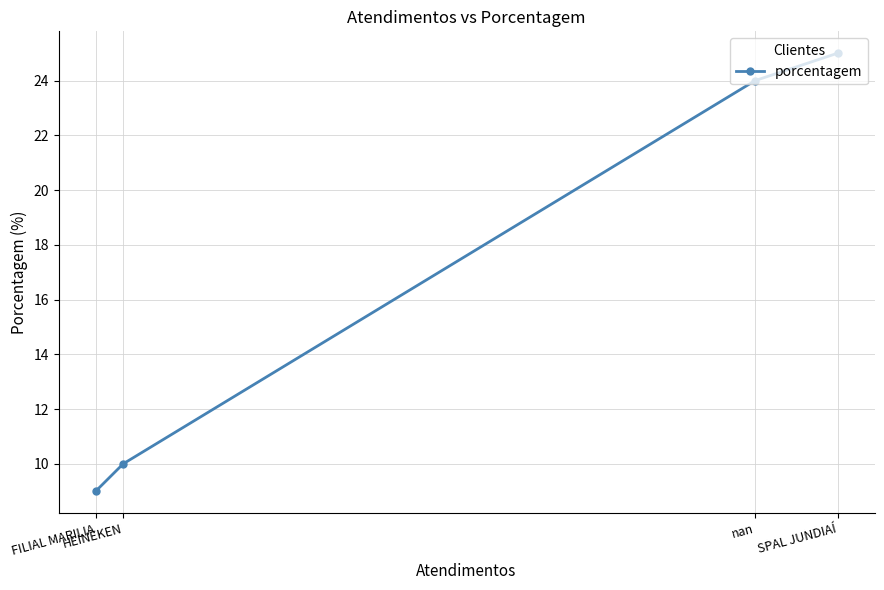

Which has a higher value, FILIAL MARILIA or SPAL JUNDIAÍ?

SPAL JUNDIAÍ